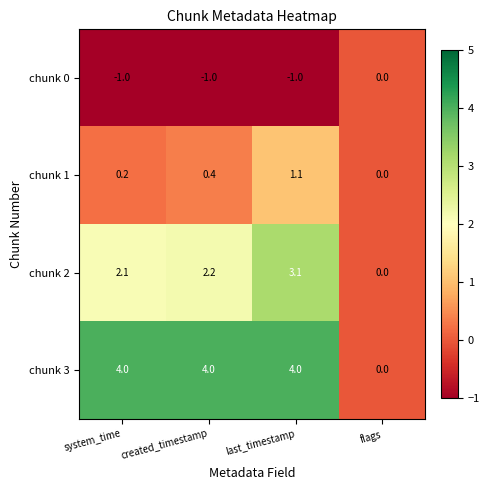

What is the minimum value shown in the chart?

-1.0